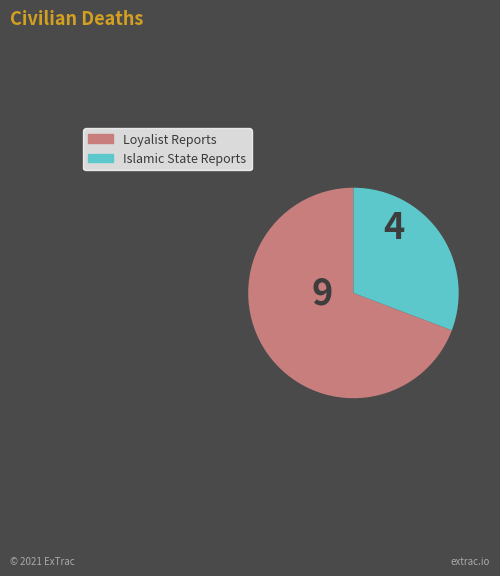

Is there any slice that represents more than half of the pie?

Yes